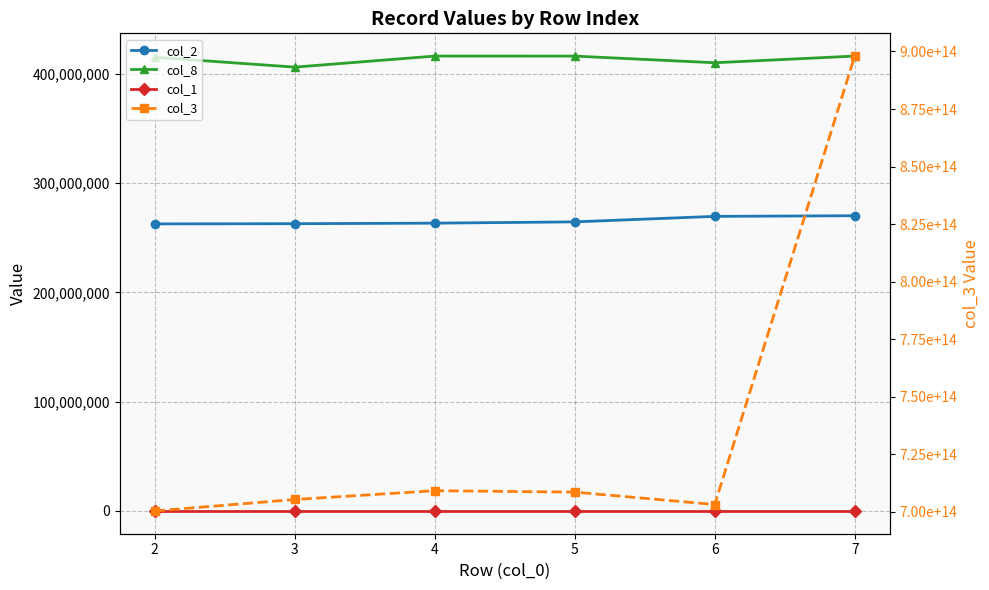

What is the approximate value of col_8 at 7, to the nearest 50?

416120050